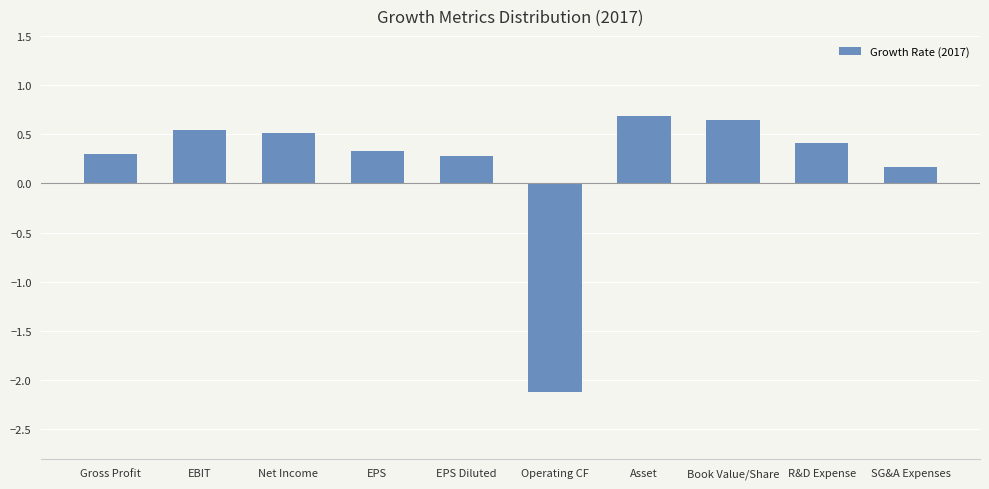

What is the minimum value shown in the chart?

-2.1